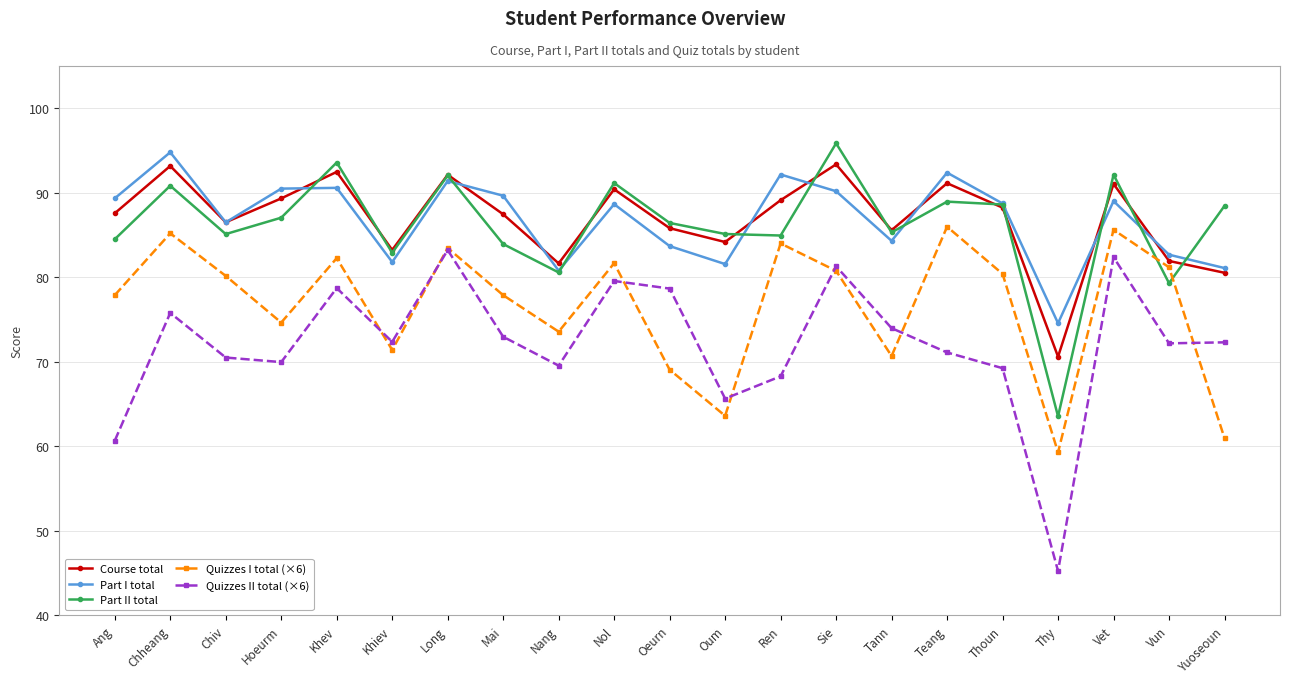

True or false: Course total and Part I total cross at least once.

True